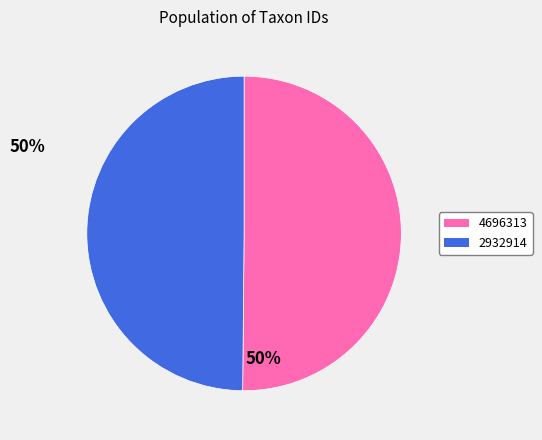

Is the sum of 2932914 and 4696313 greater than half?

Yes